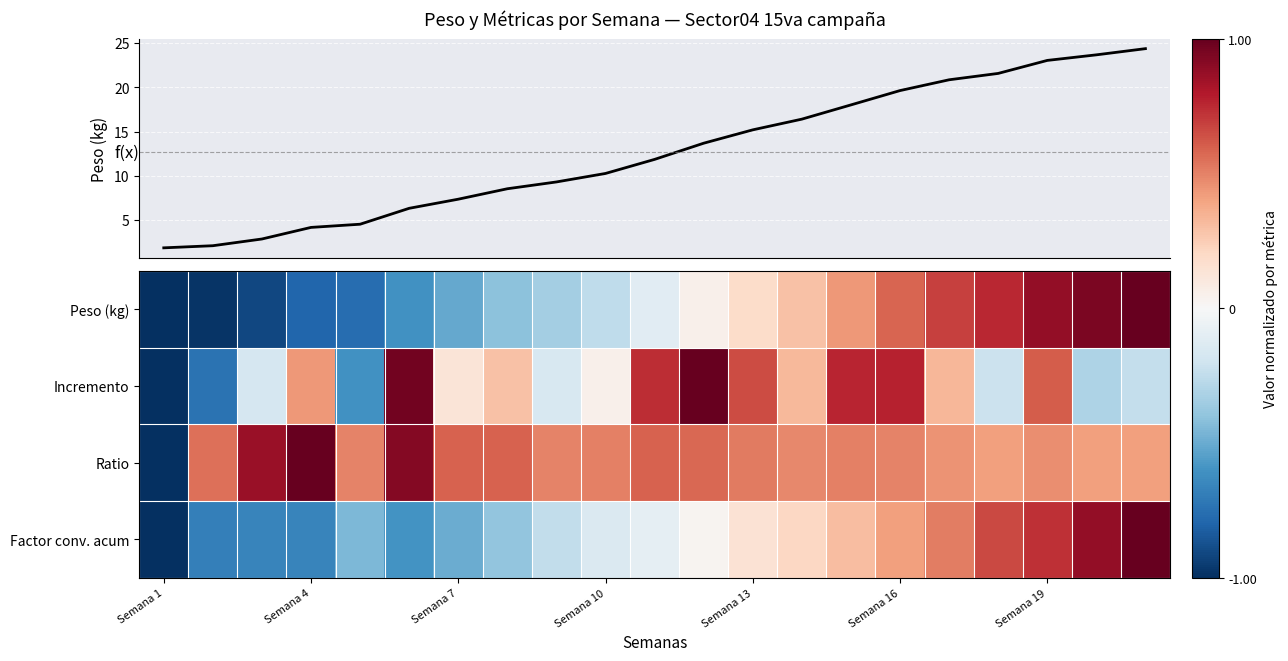

How many categories are shown in the chart?

21